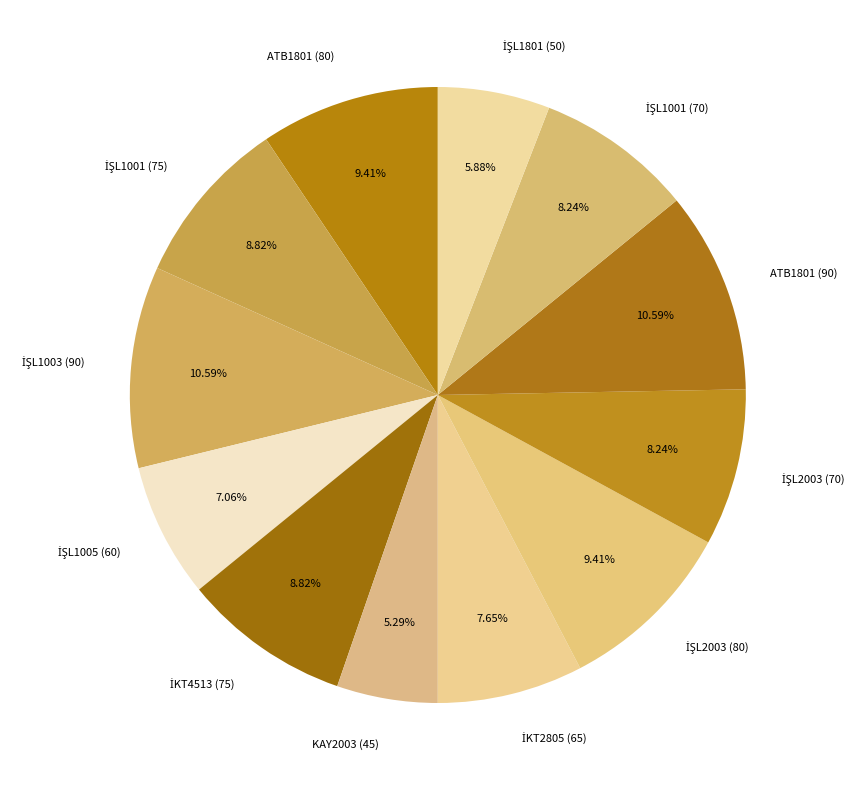

Is there any slice that represents more than half of the pie?

No